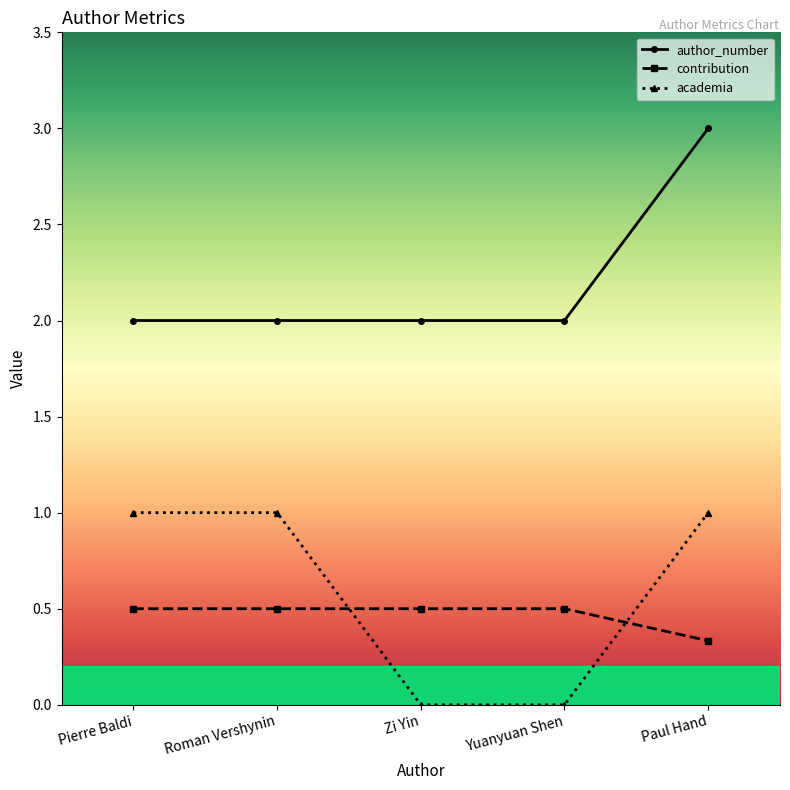

True or false: author_number and contribution cross at least once.

False